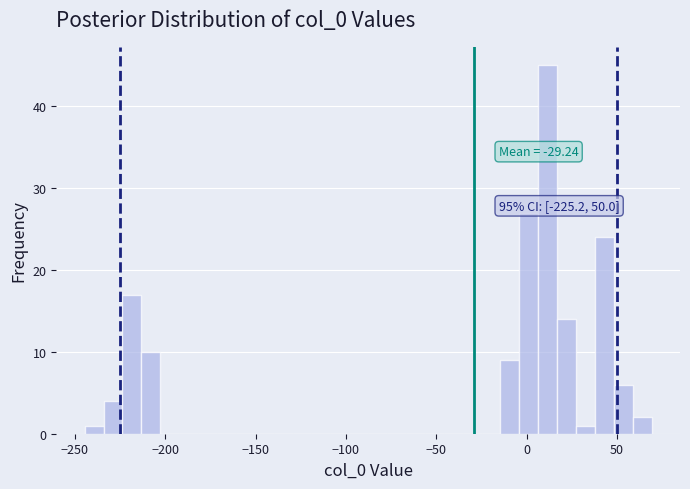

Around what value on the x-axis is the tallest bar? Give the approximate position of its centre, as read against the axis.

10